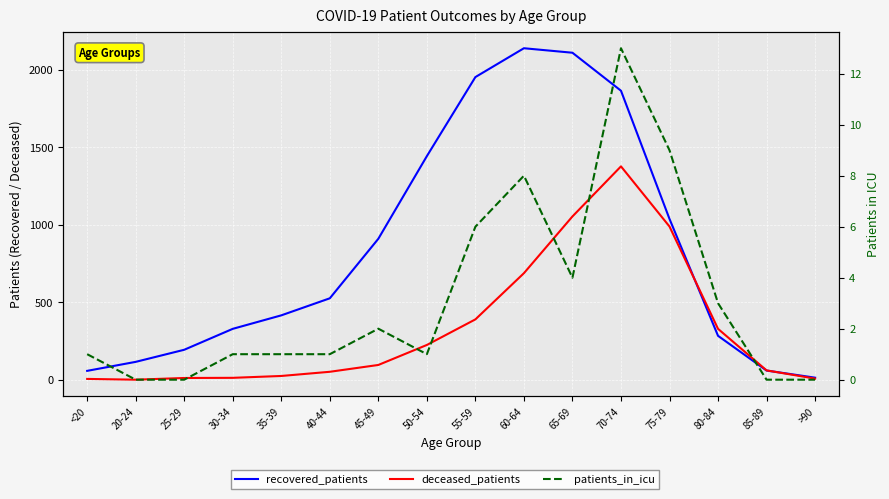

Where do recovered_patients and deceased_patients first cross each other?

75-79 and 80-84